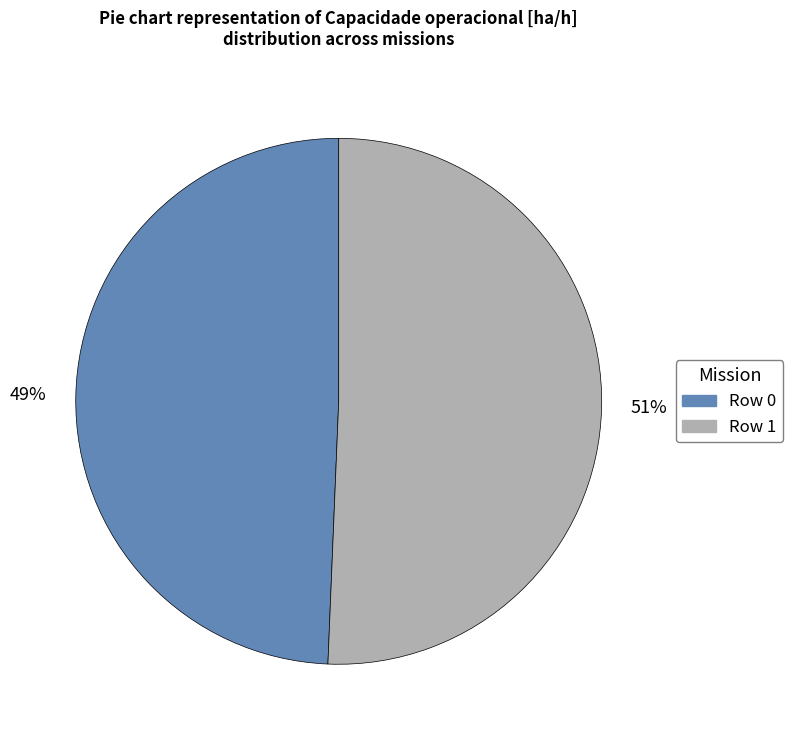

To the nearest percent, what percentage of the pie is Row 0?

49%